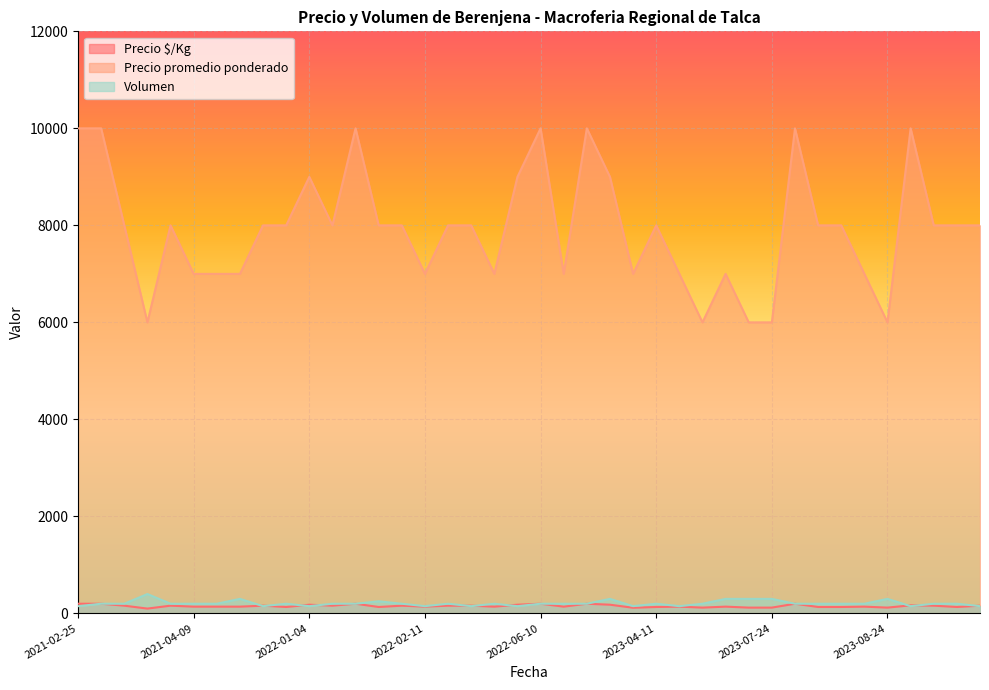

What is the label of the 28th point from the left?

2023-05-05